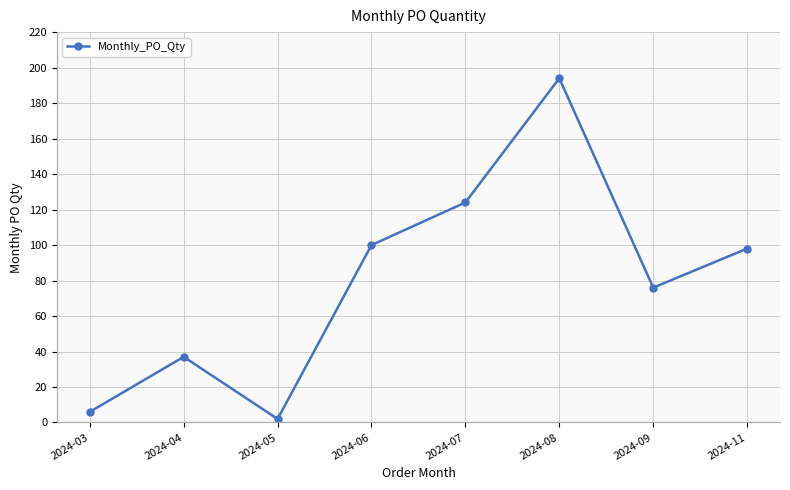

Where does the data first go above 98?

2024-06